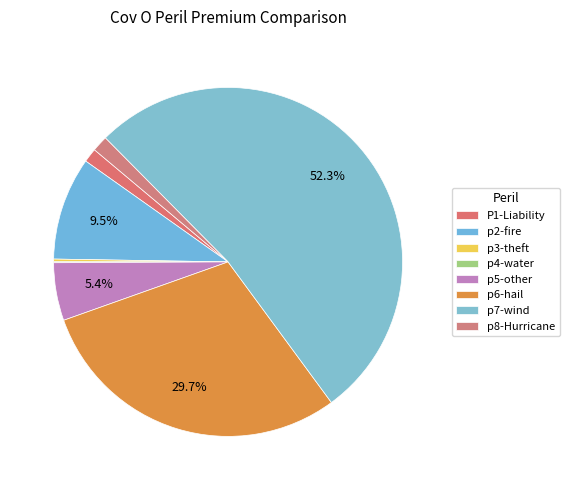

Which slice represents more than half of the pie?

p7-wind